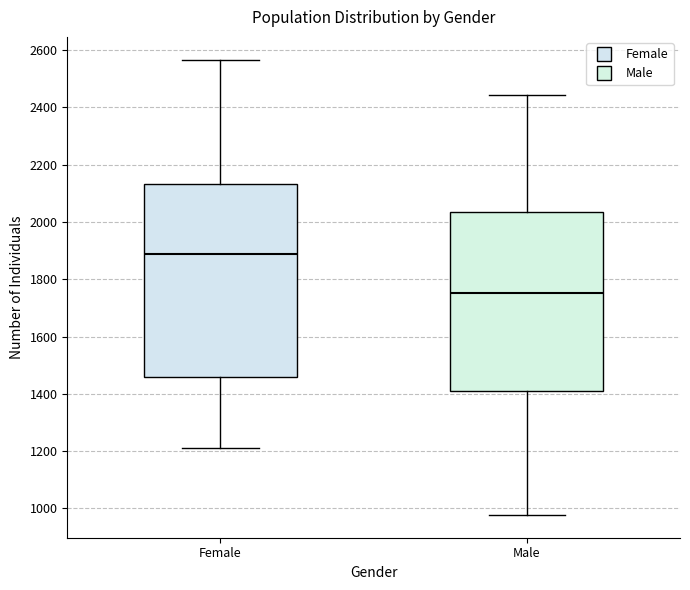

Which box's median line is the highest?

Female